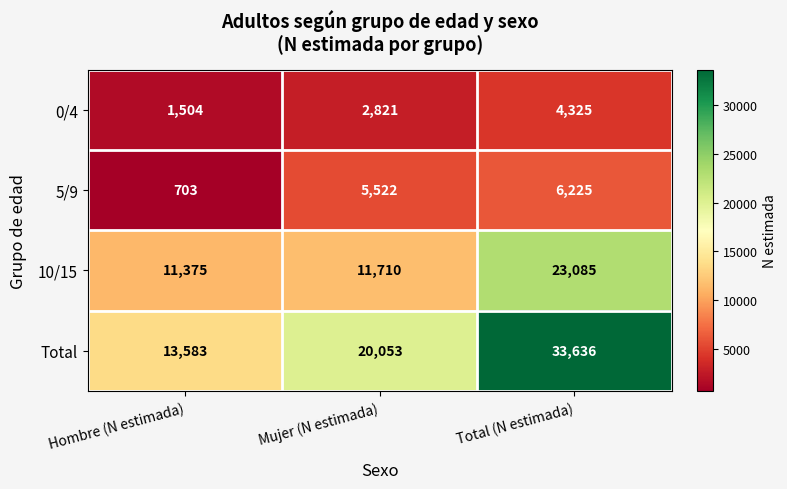

What is the minimum value shown in the chart?

703